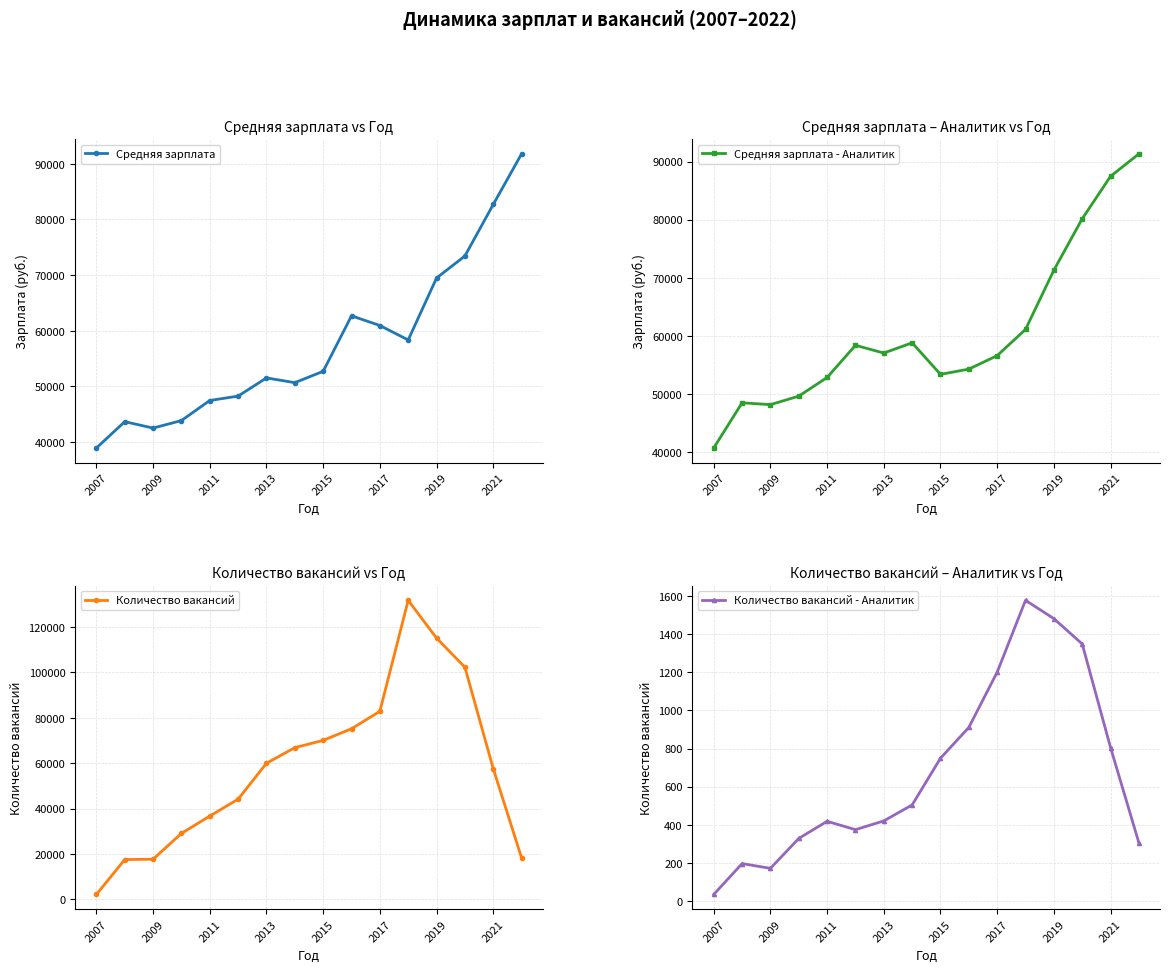

What is the minimum value for Средняя зарплата?

38916